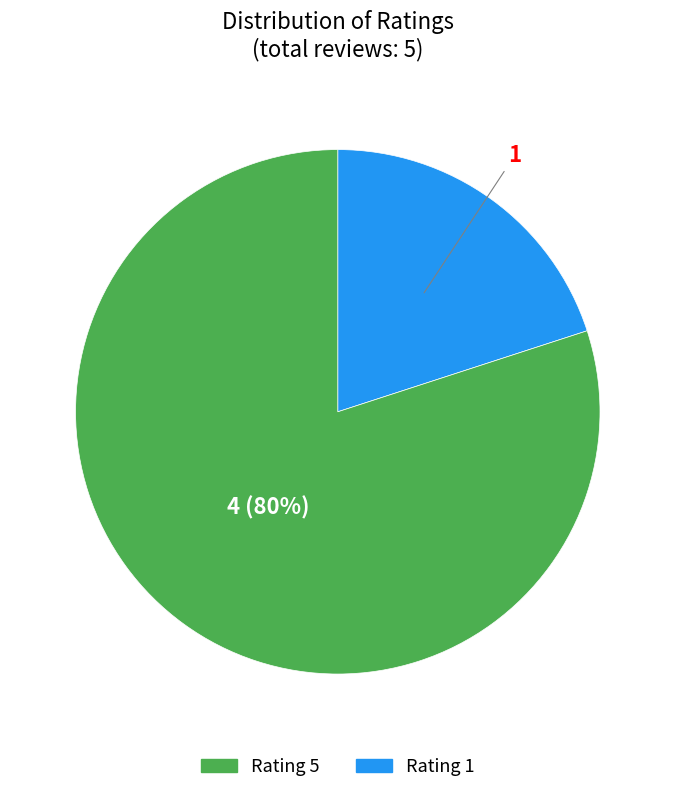

To the nearest percent, what is the average slice percentage?

50%